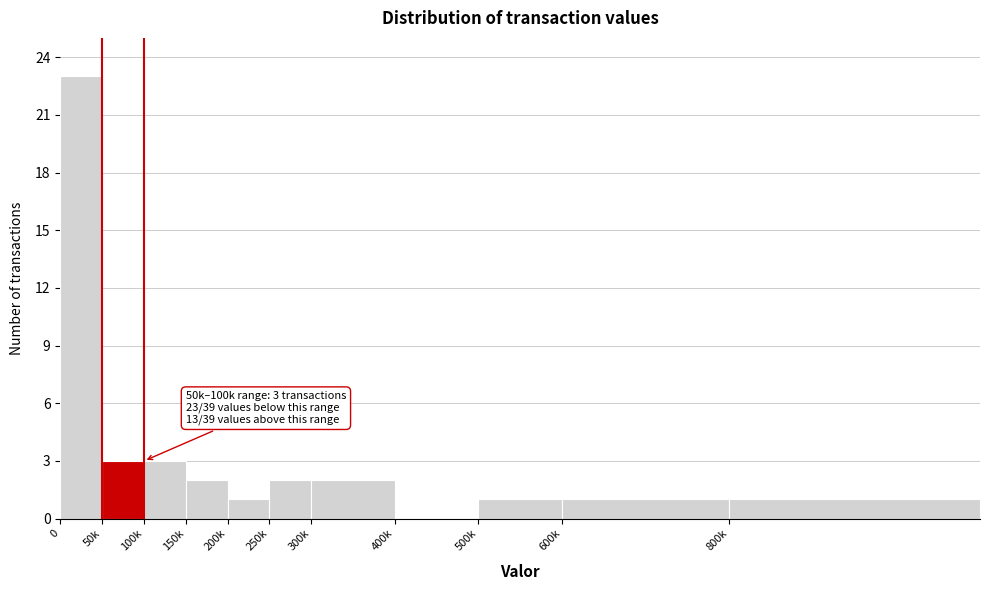

Reading left to right, what are all the values shown in this chart?

0=23	50k=3	100k=3	150k=2	200k=1	250k=2	300k=2	400k=0	500k=1	600k=1	800k=1